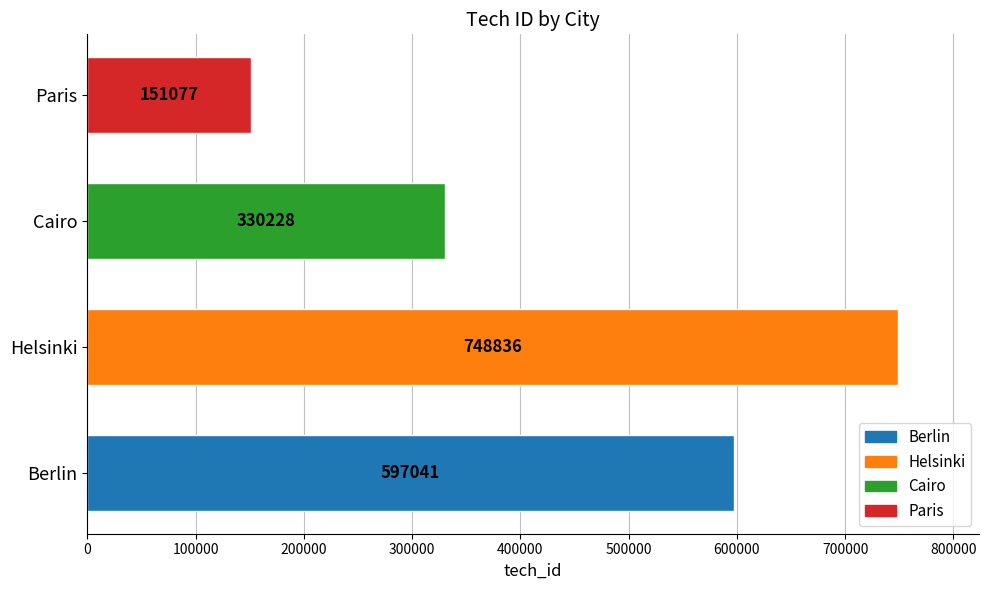

Count the number of data series in this chart.

1